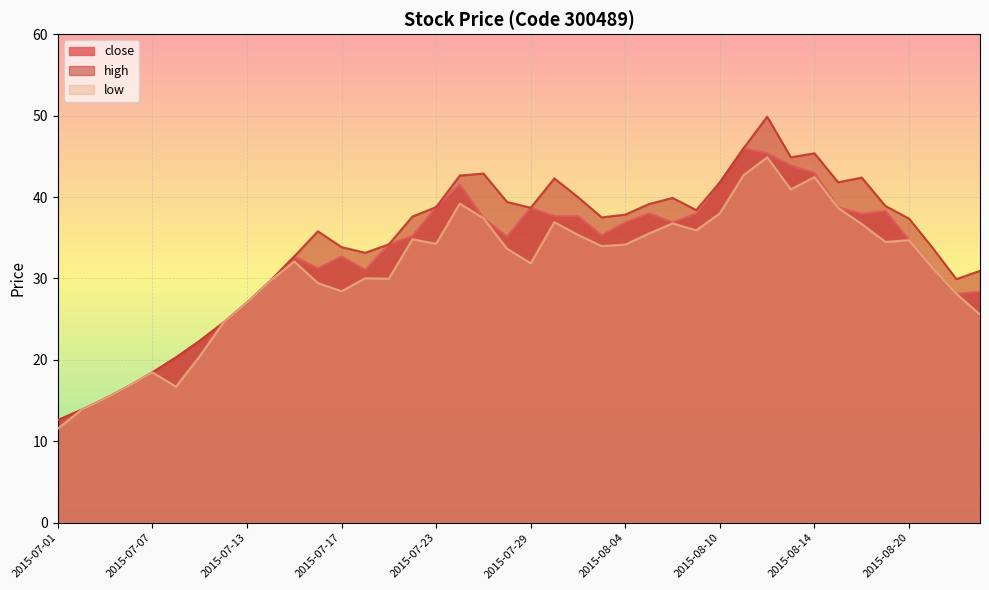

At which category is the sum across all series the highest?

2015-08-12